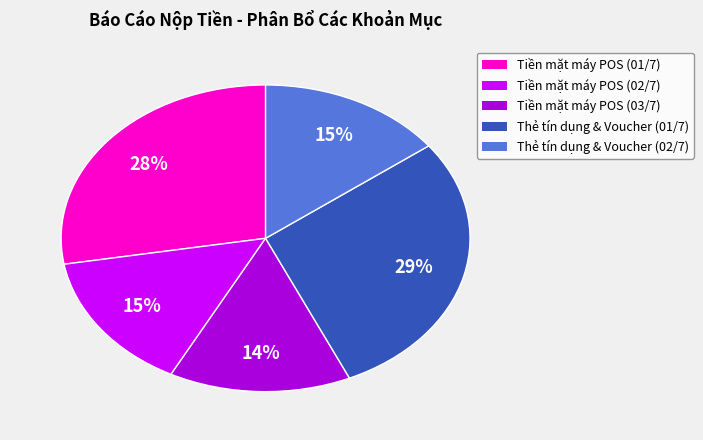

Approximately how many times larger is the value at Thẻ tín dụng & Voucher (02/7) compared to Thẻ tín dụng & Voucher (01/7)?

0.5